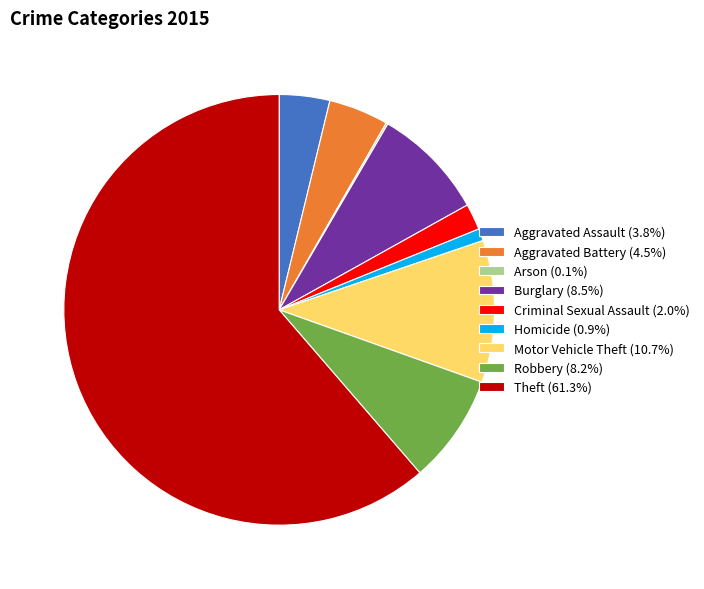

Is the sum of Criminal Sexual Assault (2.0%) and Theft (61.3%) greater than half?

Yes